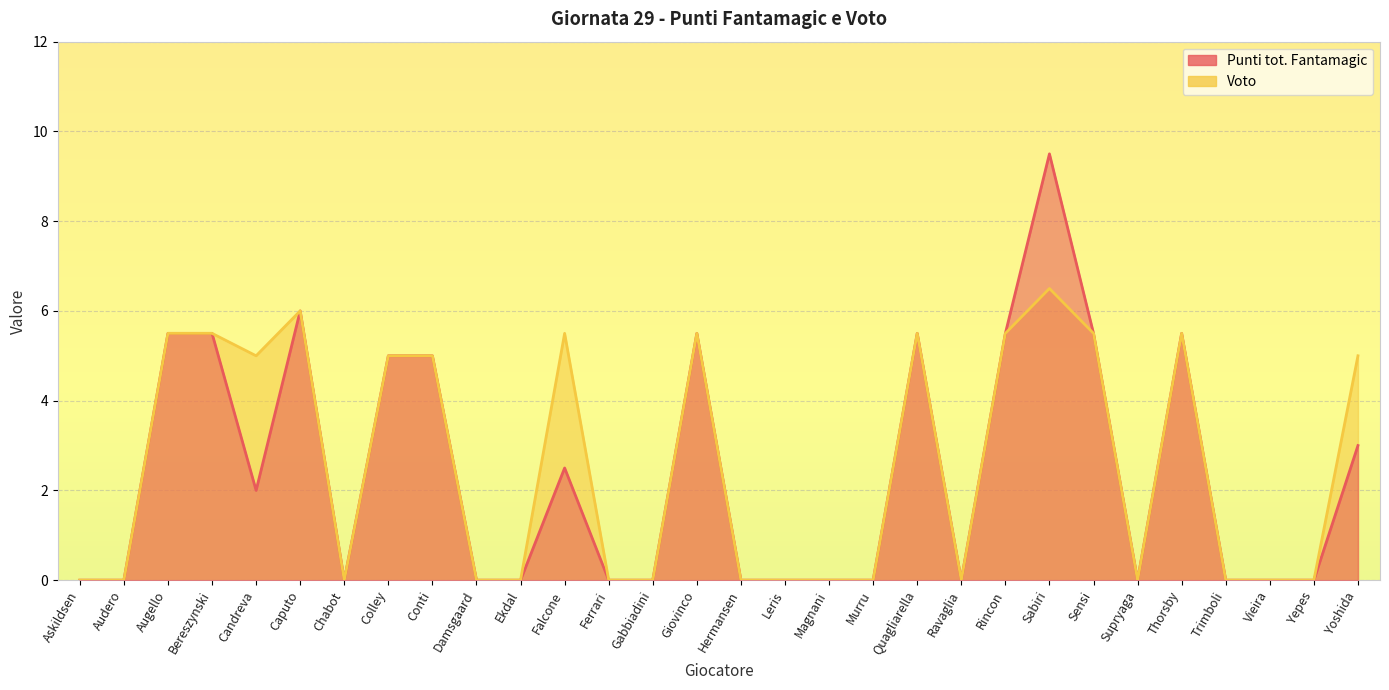

At which label does Voto reach its peak?

Sabiri